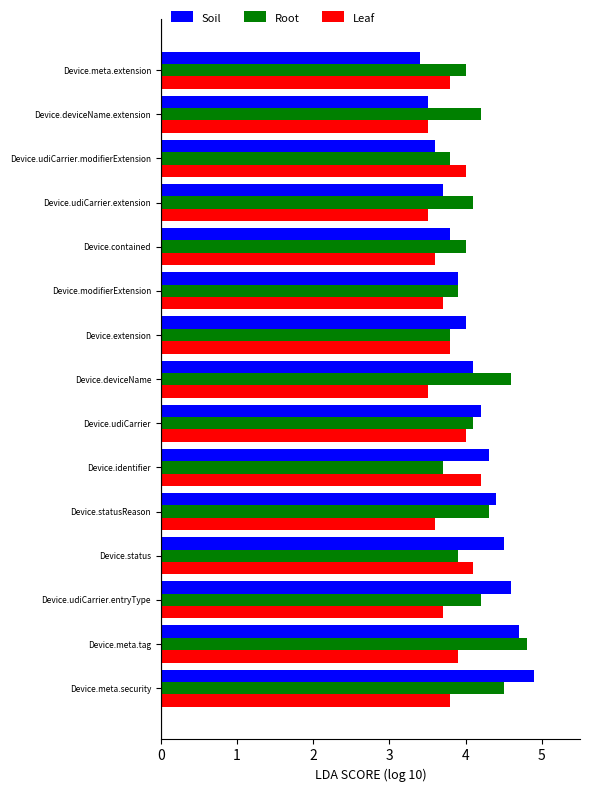

At how many categories does at least one series exceed 3?

15